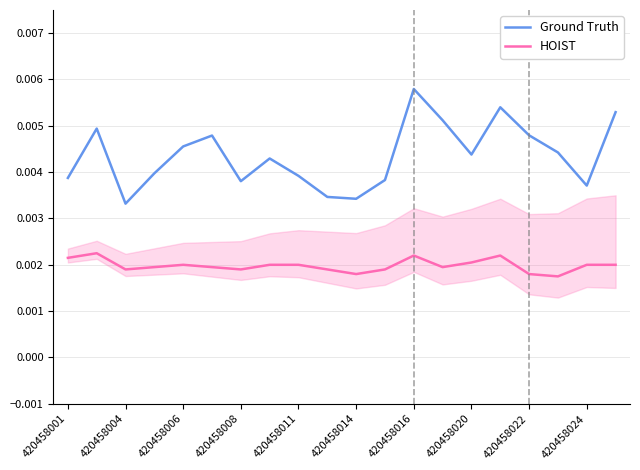

True or false: Ground Truth and HOIST cross at least once.

False